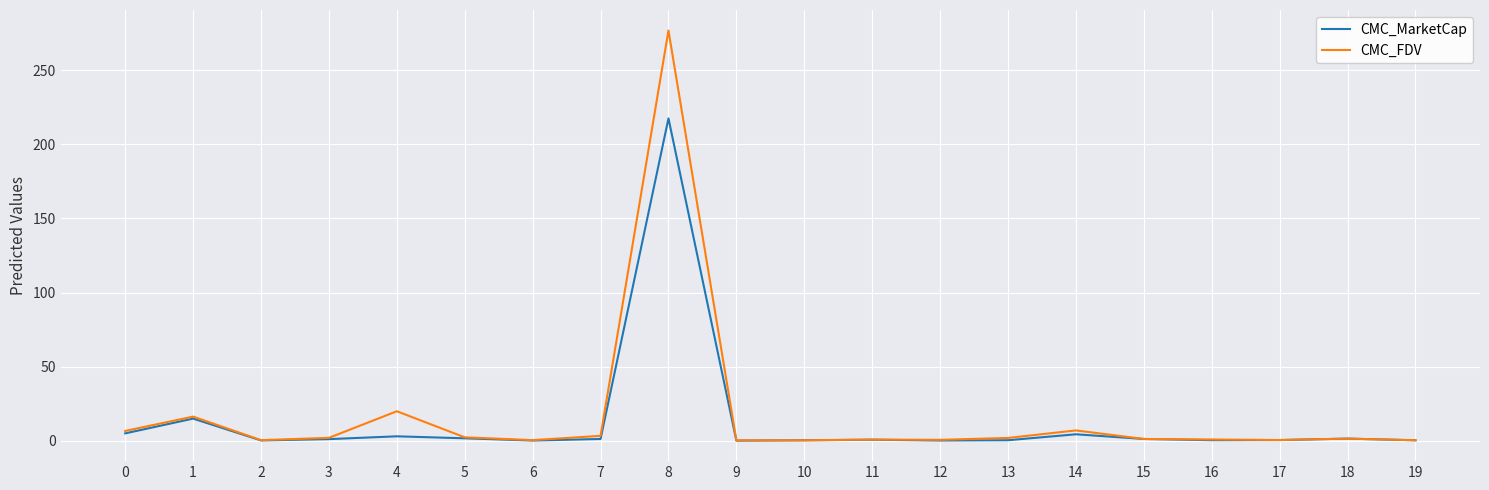

At which category does the chart reach its peak across all series?

8